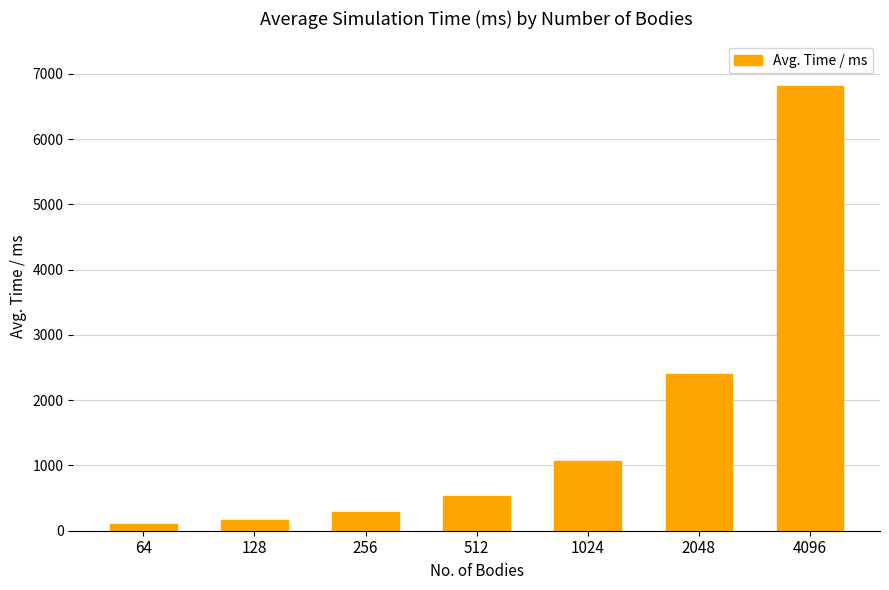

How many data points does each series have?

7